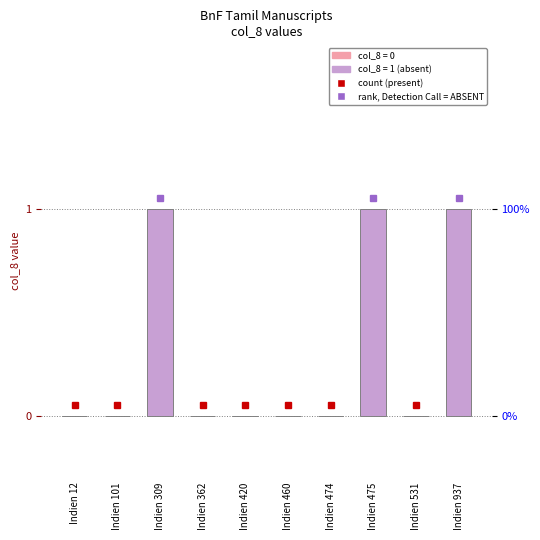

Reading left to right, extract all data points from this chart.

0	0	1	0	0	0	0	1	0	1